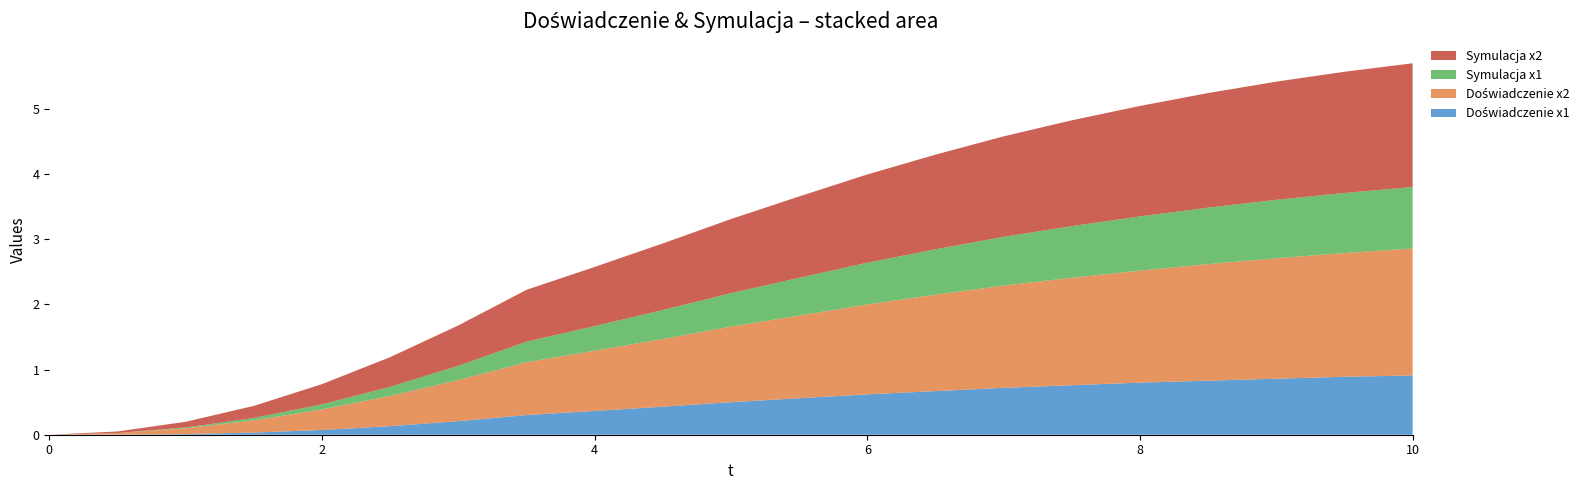

Reading right to left, transcribe all the data shown in this chart.

Doświadczenie x1: 0.9	0.9	0.9	0.8	0.8	0.8	0.7	0.7	0.6	0.6	0.5	0.4	0.4	0.3	0.2	0.1	0.1	0.0	0.0	0.0	0.0
Doświadczenie x2: 1.9	1.9	1.9	1.8	1.7	1.6	1.6	1.5	1.4	1.3	1.2	1.0	0.9	0.8	0.6	0.5	0.3	0.2	0.1	0.0	0.0
Symulacja x1: 0.9	0.9	0.9	0.9	0.8	0.8	0.7	0.7	0.6	0.6	0.5	0.4	0.4	0.3	0.2	0.1	0.1	0.0	0.0	0.0	0.0
Symulacja x2: 1.9	1.9	1.8	1.8	1.7	1.6	1.5	1.5	1.4	1.2	1.1	1.0	0.9	0.8	0.6	0.5	0.3	0.2	0.1	0.0	0.0